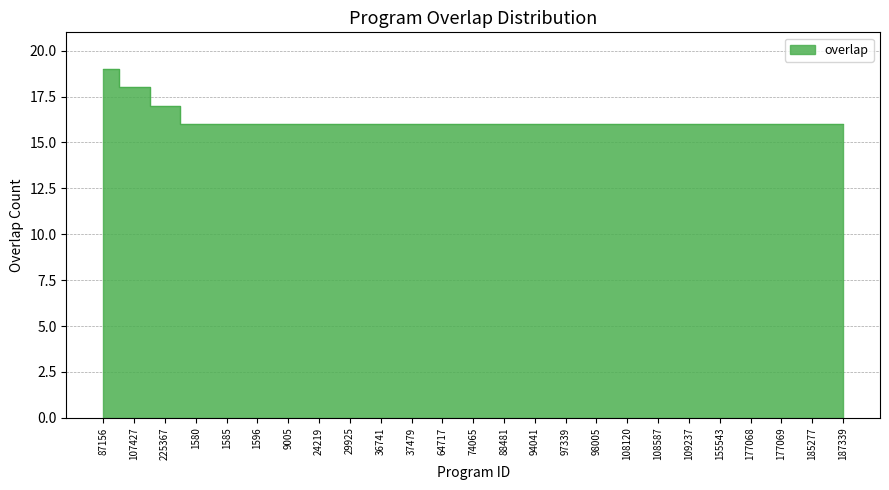

What is the minimum value shown in the chart?

16